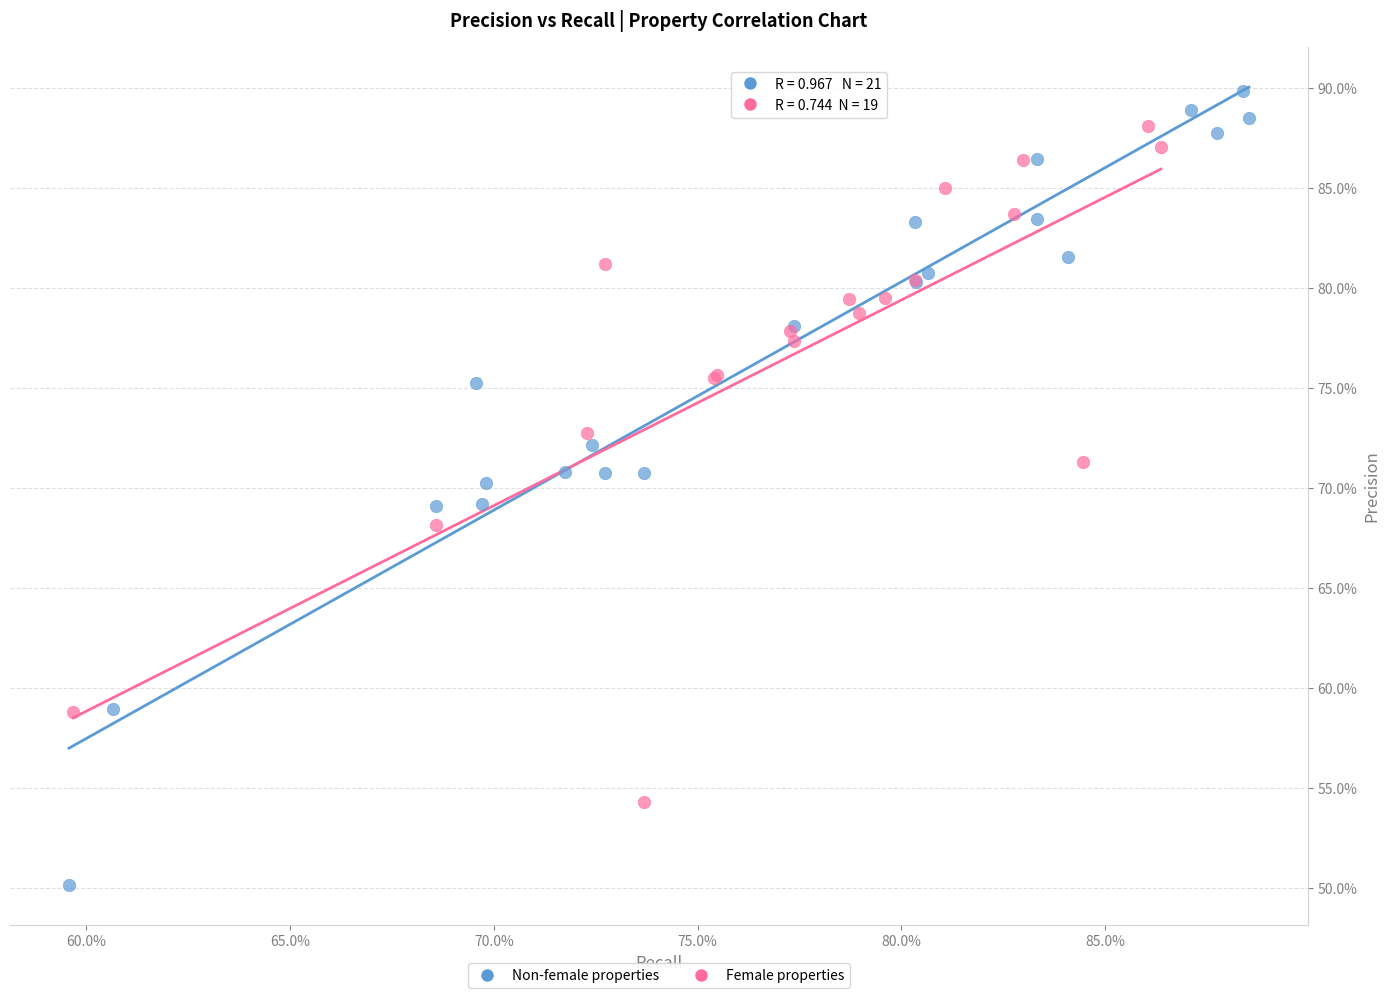

Which series reaches the maximum Y coordinate?

Non-female properties